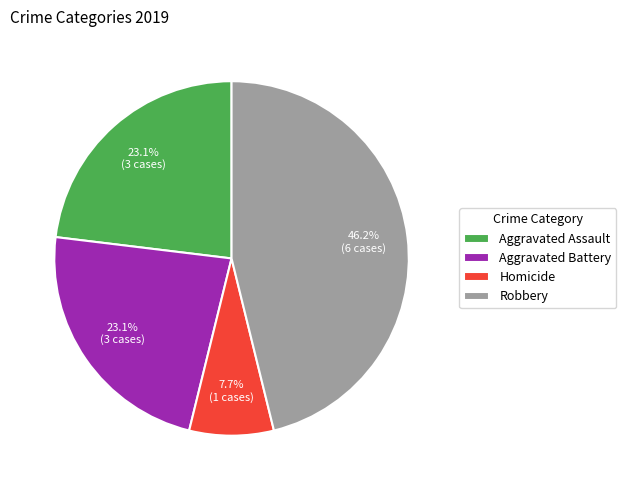

What portion of the pie excludes Robbery?

53.8%